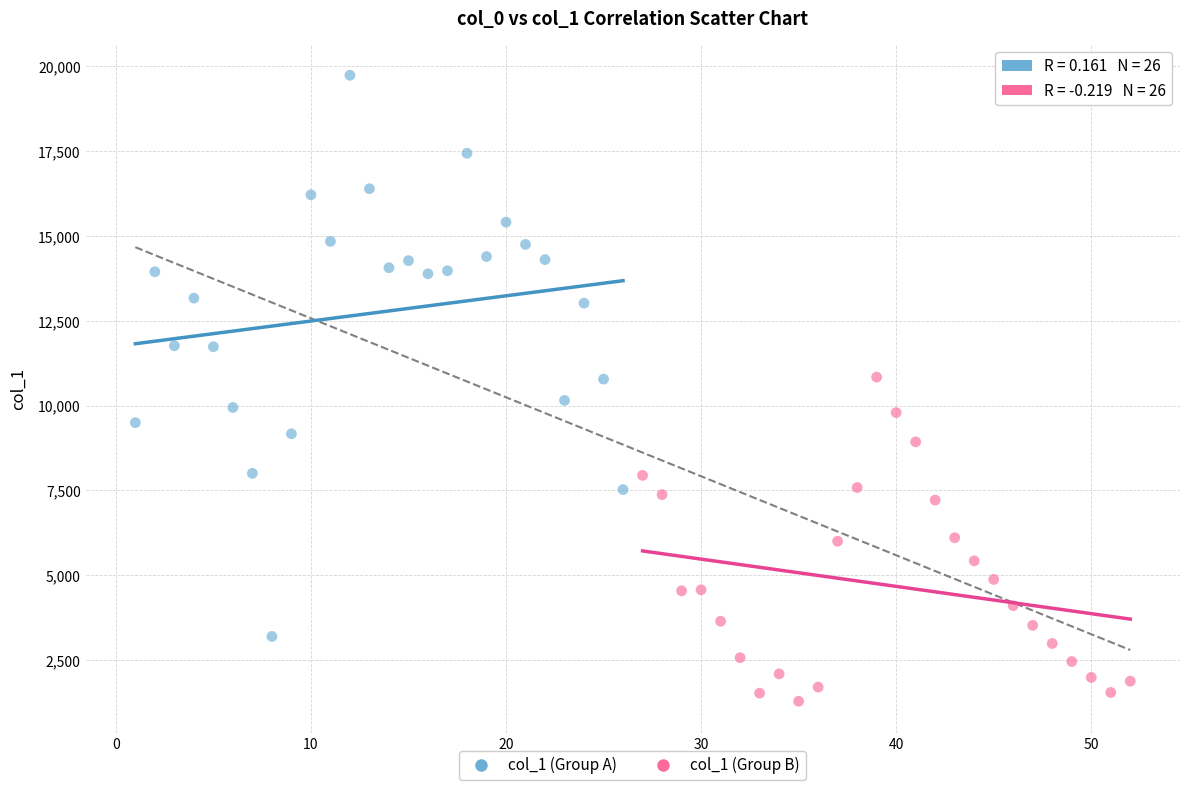

Which series reaches the minimum Y coordinate?

col_1 (Group B)